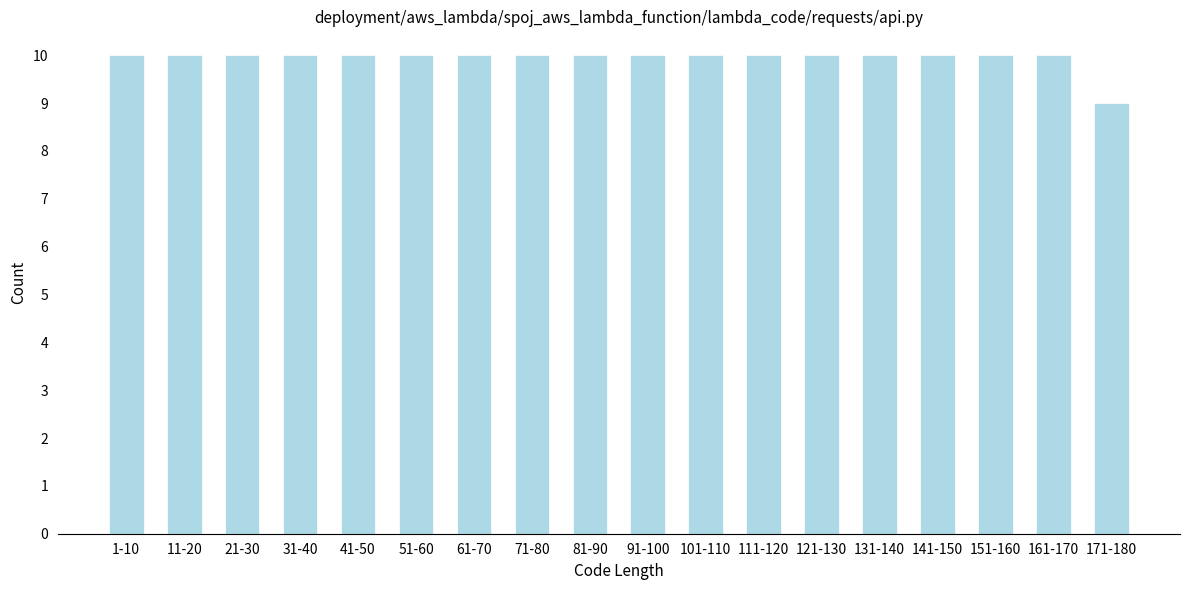

Reading left to right, extract all data points from this chart.

1-10=10	11-20=10	21-30=10	31-40=10	41-50=10	51-60=10	61-70=10	71-80=10	81-90=10	91-100=10	101-110=10	111-120=10	121-130=10	131-140=10	141-150=10	151-160=10	161-170=10	171-180=9